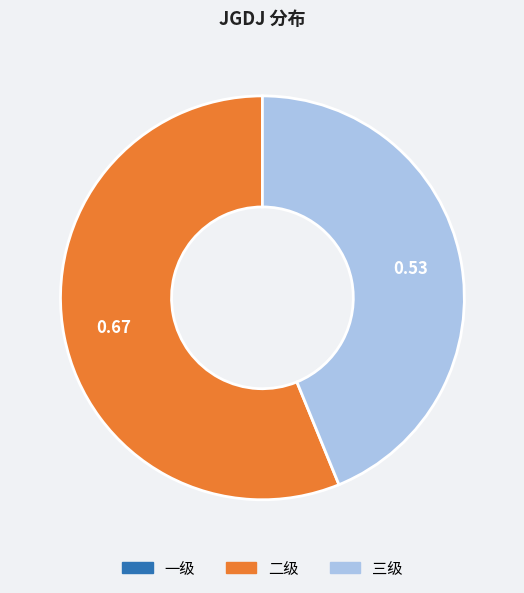

What is the largest slice in the pie chart?

二级